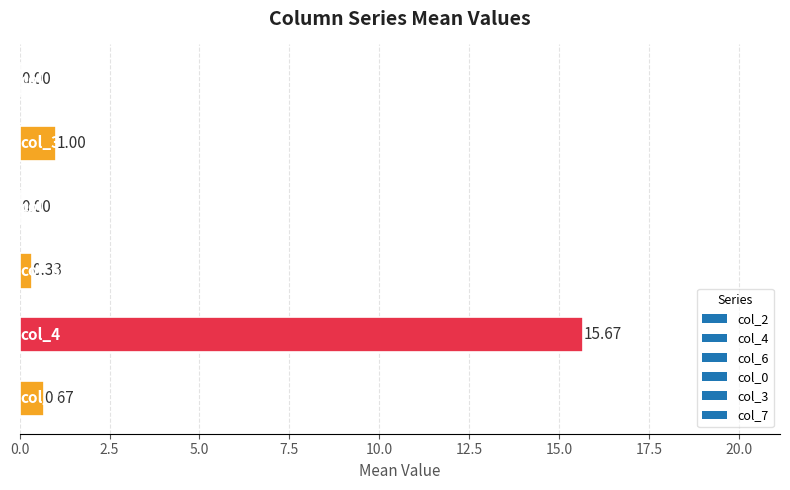

What is the maximum value shown in the chart?

15.7